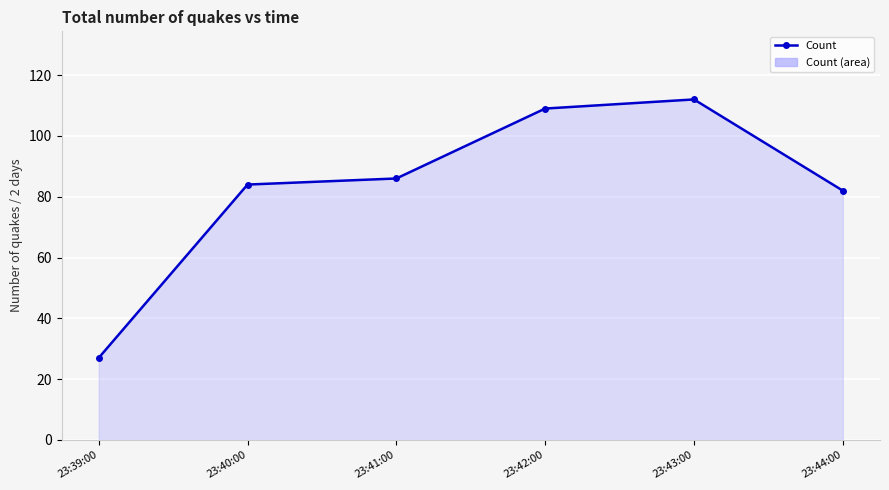

Which category has the highest value across all series?

23:43:00